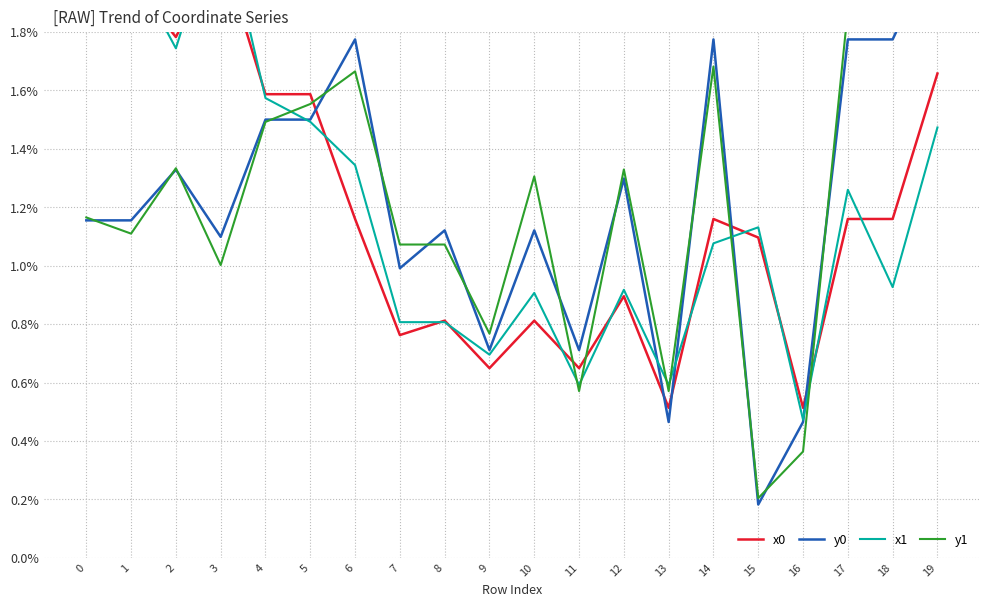

Between 14 and 9, which is larger?

14